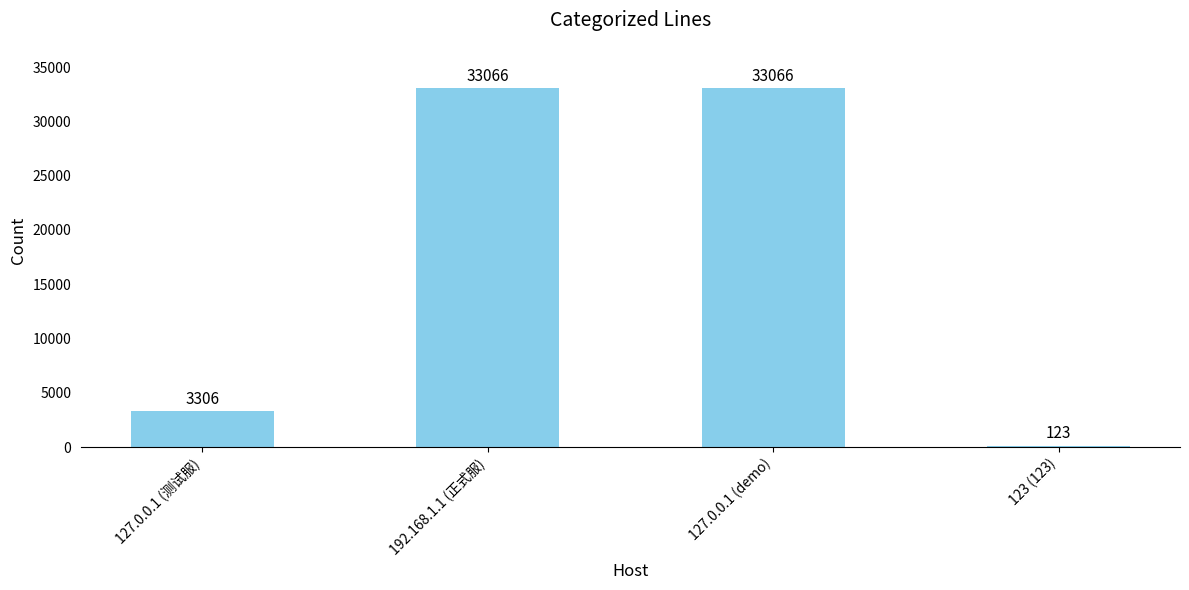

How many data points are less than 33066?

2